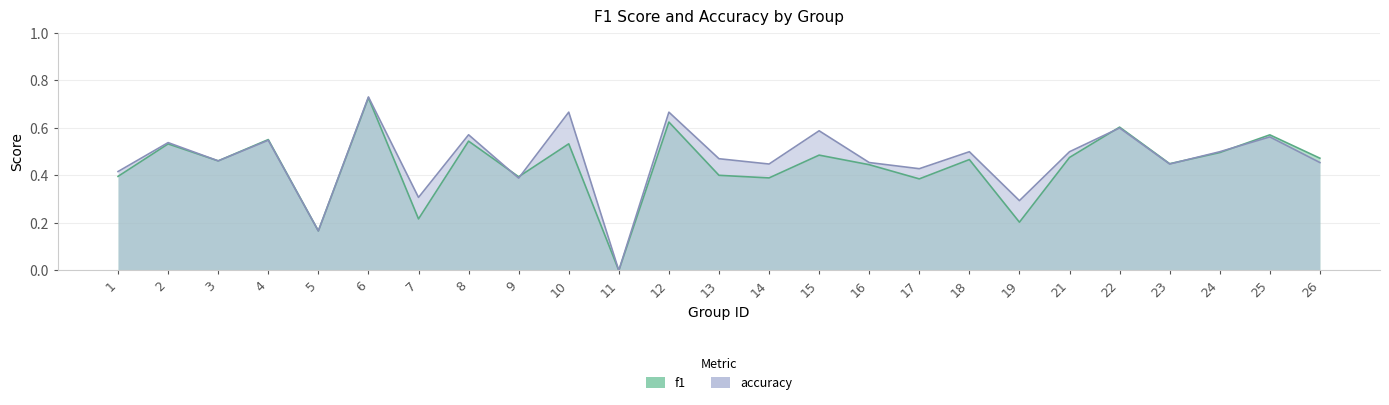

List the labels in order of f1 value, smallest first.

11, 5, 19, 7, 17, 14, 9, 1, 13, 16, 23, 3, 18, 26, 21, 15, 24, 2, 10, 8, 4, 25, 22, 12, 6